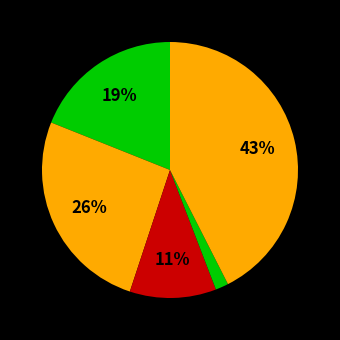

Count the number of slices in the pie.

5